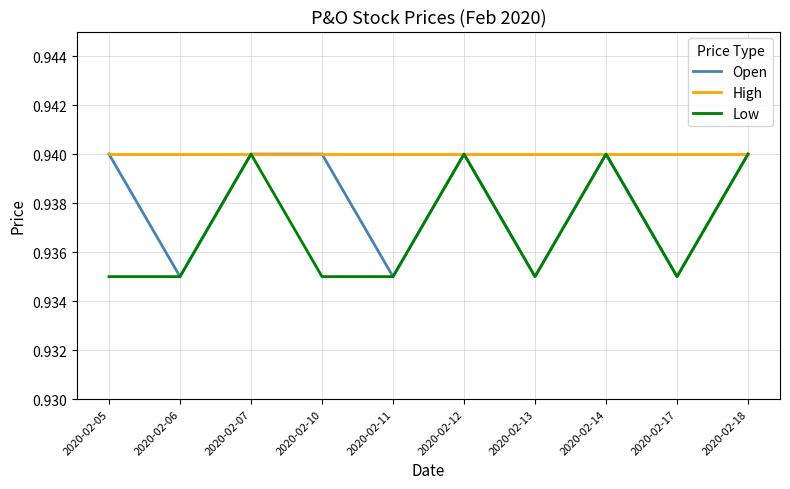

What is the total value across all series at 2020-02-05?

2.8